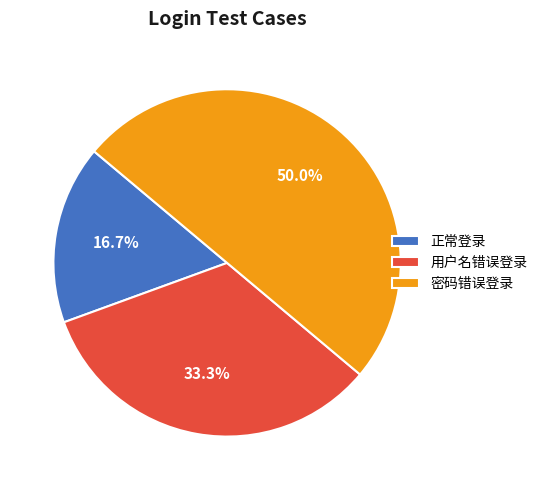

Which category has the smallest portion of the pie?

正常登录